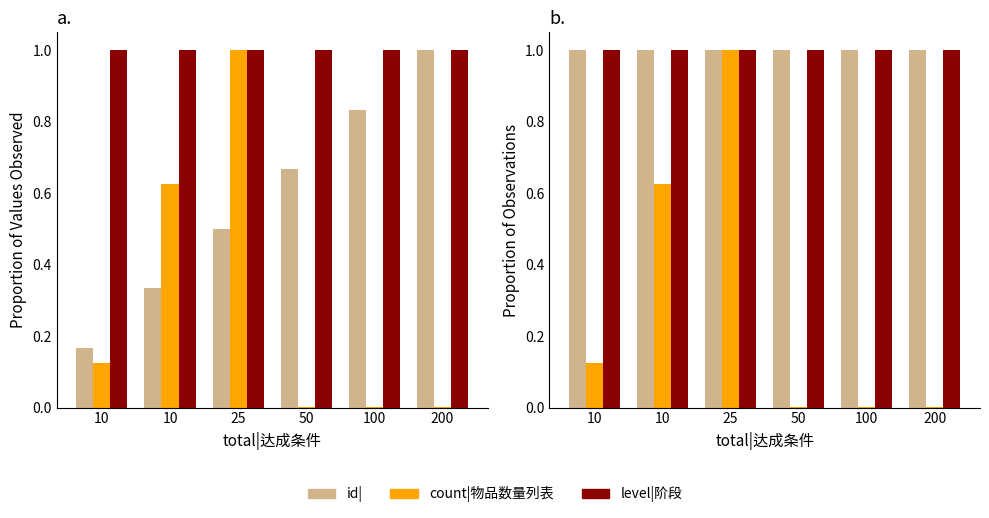

List the labels in order of task|任务id value, smallest first.

10, 10, 25, 50, 100, 200